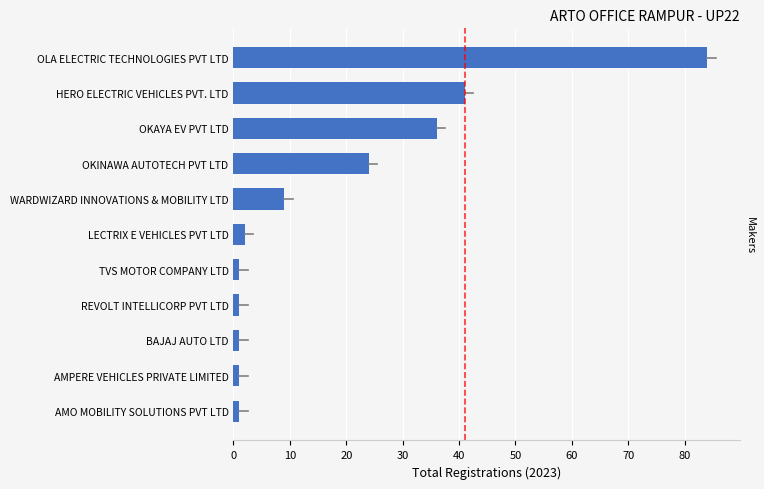

Where is the data nearest to the value 42?

HERO ELECTRIC VEHICLES PVT. LTD